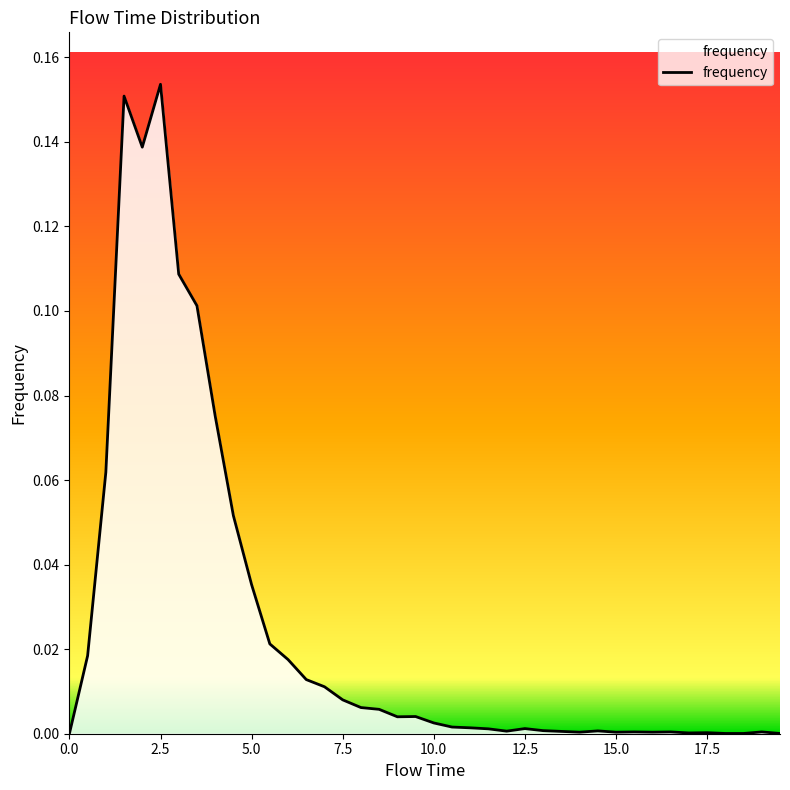

Does the chart display data point markers on the line(s)?

No